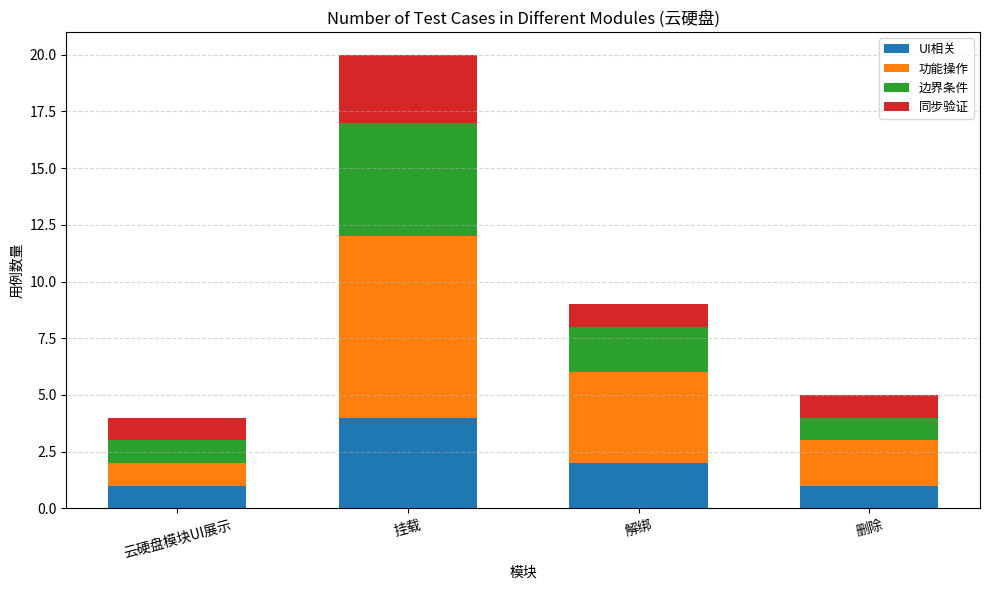

What is the maximum value for UI相关?

4